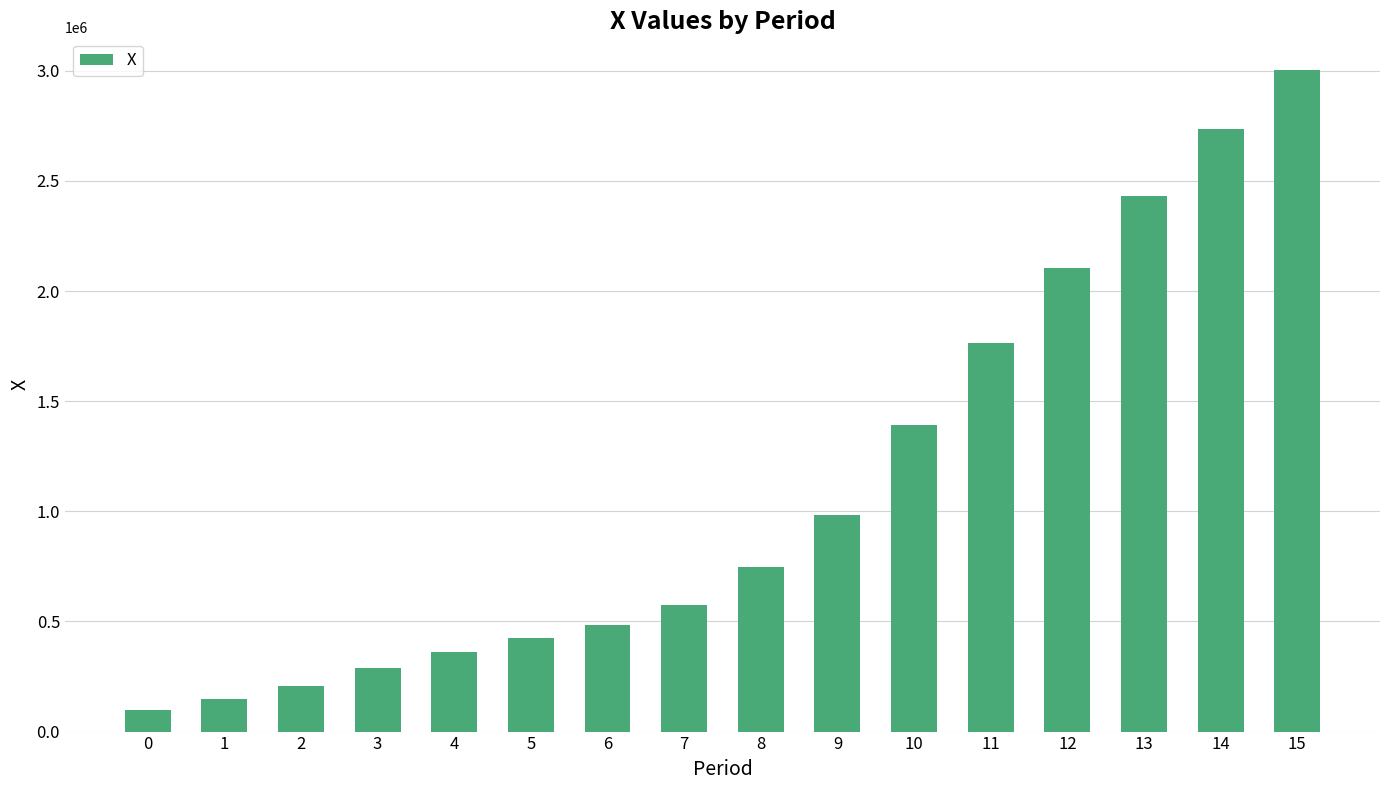

Is it true that the value at 12 is 2105576.2?

True